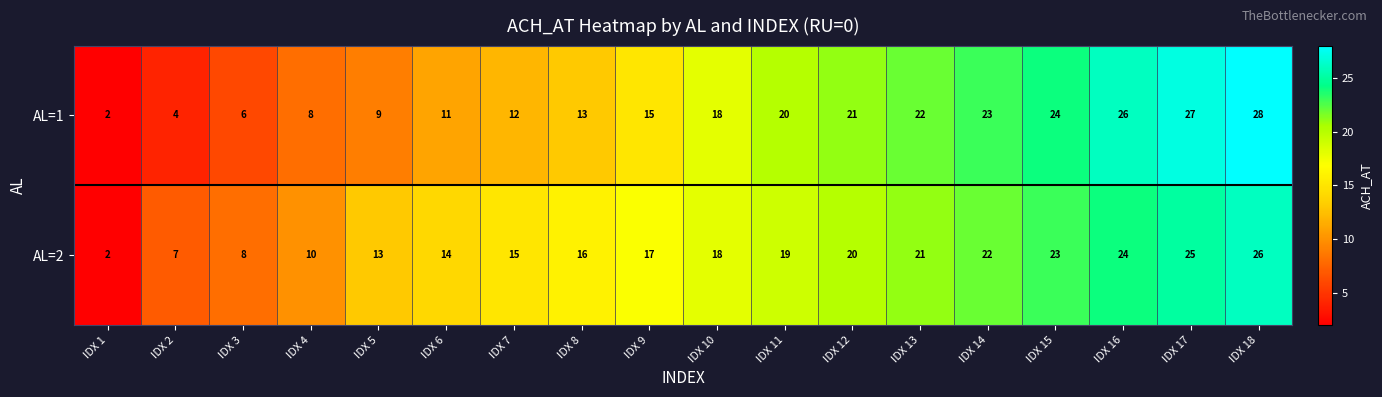

The value of AL=2 at IDX 14 is 39. True or false?

False